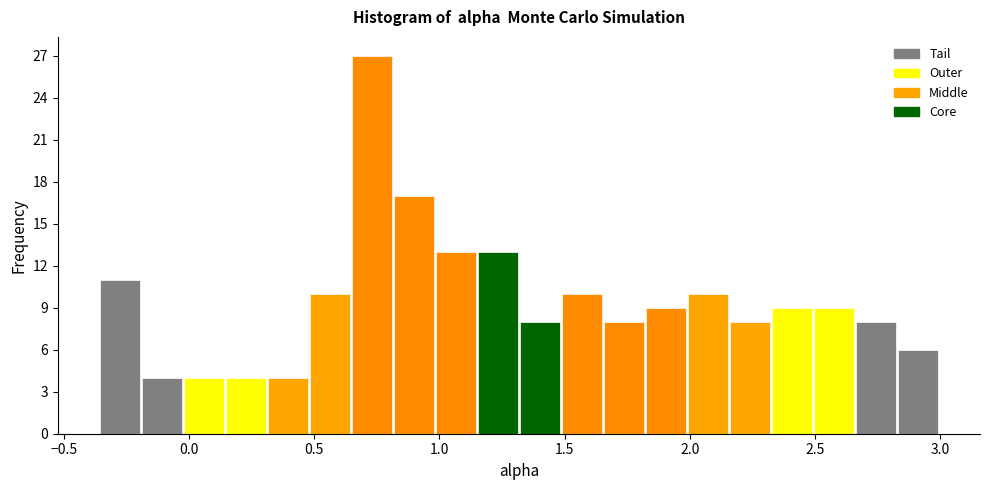

Around what value on the x-axis is the tallest bar? Give the approximate position of its centre, as read against the axis.

0.75